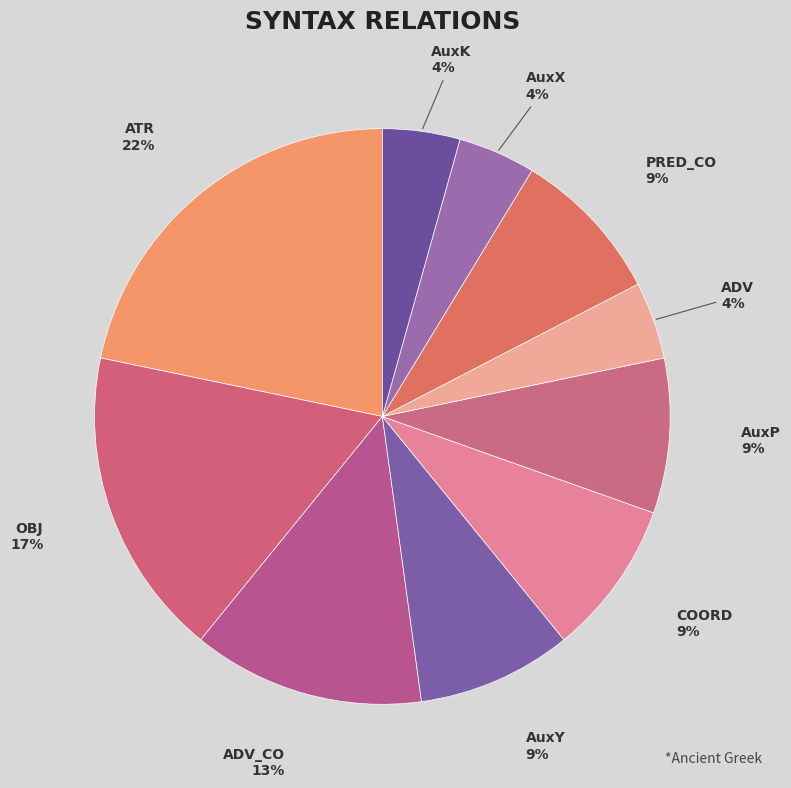

Which category has the smallest portion of the pie?

ADV